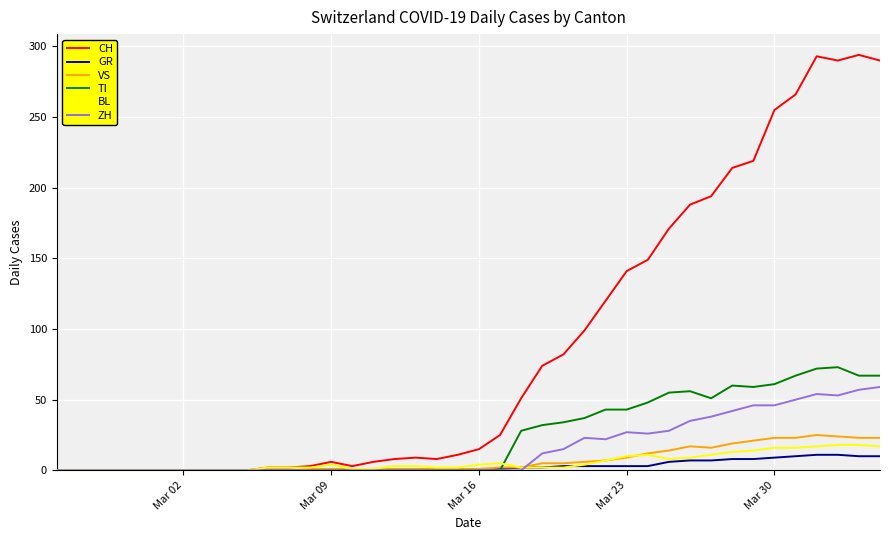

Which series has the widest spread of values?

CH